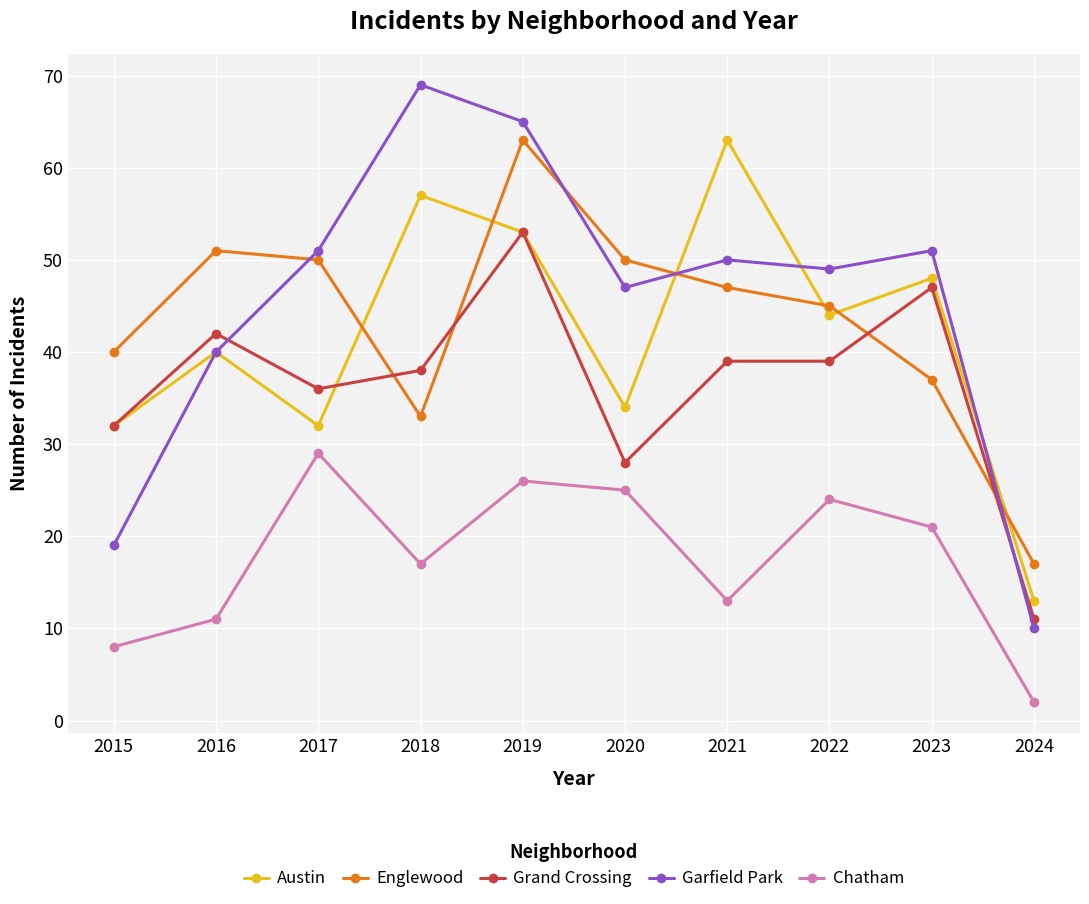

Read the Englewood value at 2024.

17